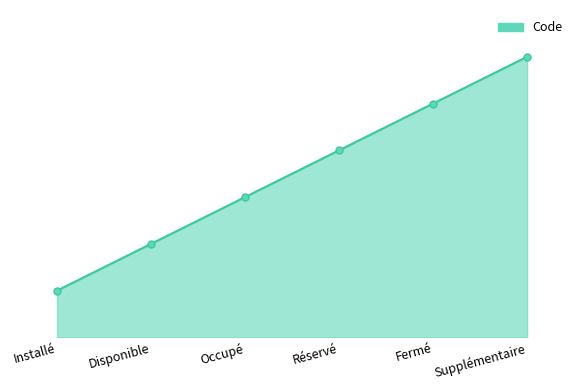

Does the chart display data point markers on the line(s)?

No